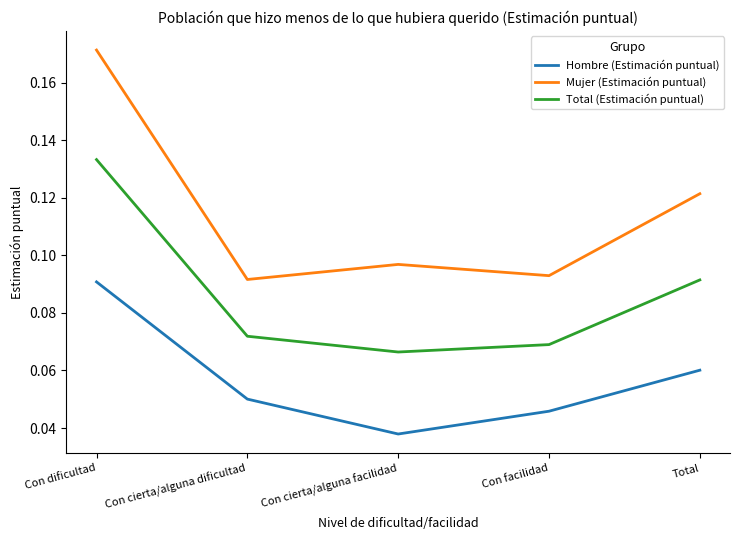

How many lines are shown in the chart?

3